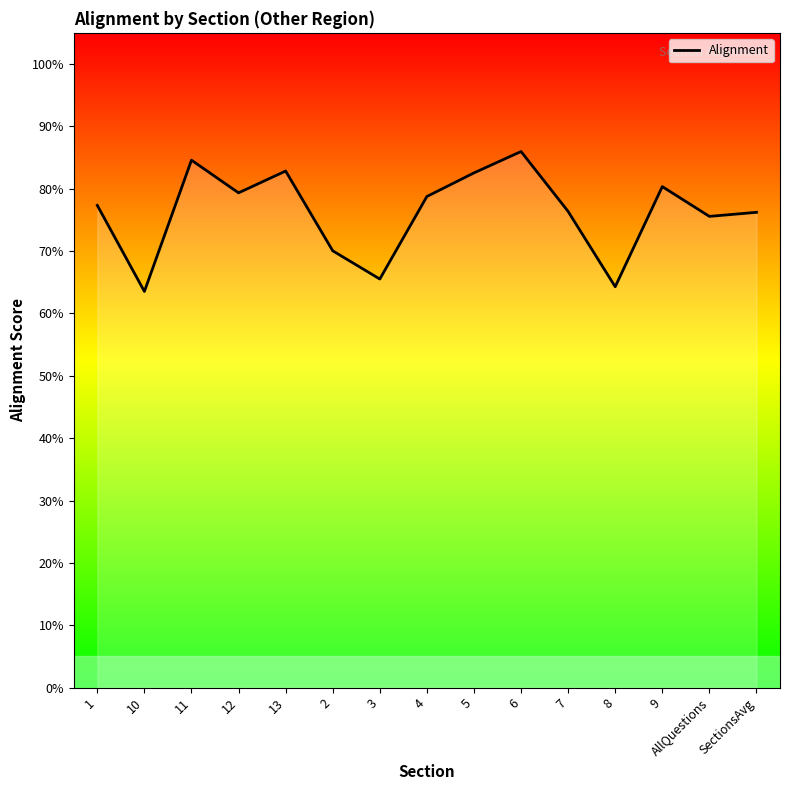

Does the chart display data point markers on the line(s)?

No